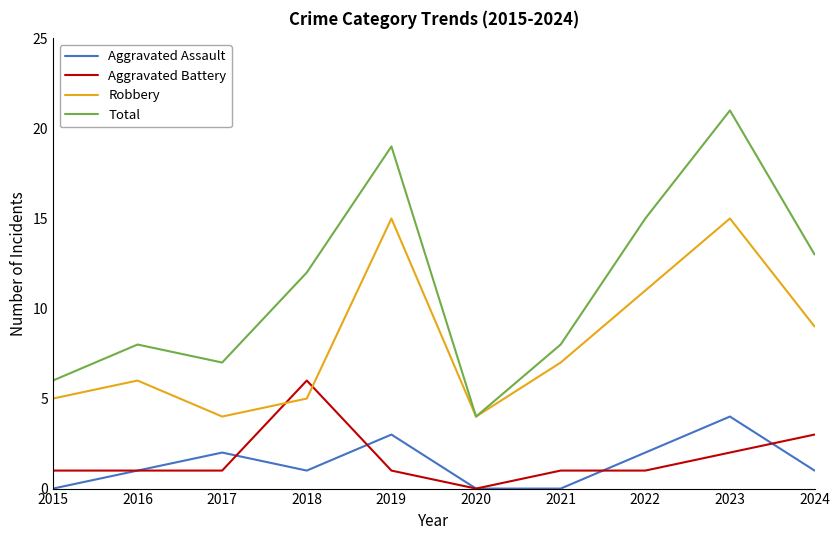

Reading left to right, what are all the values shown in this chart?

Aggravated Assault: 0	1	2	1	3	0	0	2	4	1
Aggravated Battery: 1	1	1	6	1	0	1	1	2	3
Robbery: 5	6	4	5	15	4	7	11	15	9
Total: 6	8	7	12	19	4	8	15	21	13